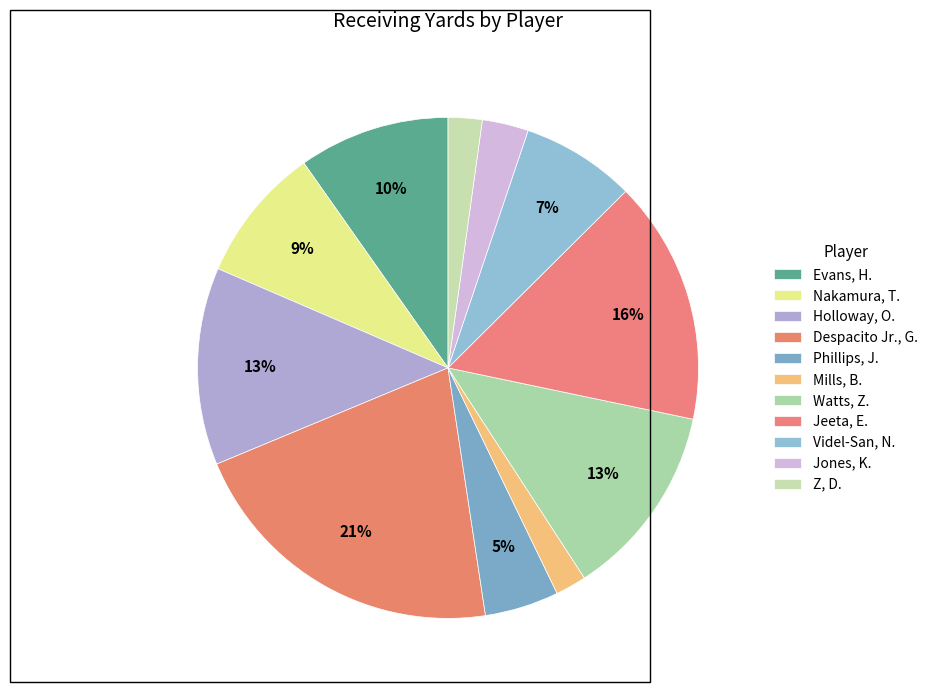

How many slices are in this pie chart?

11